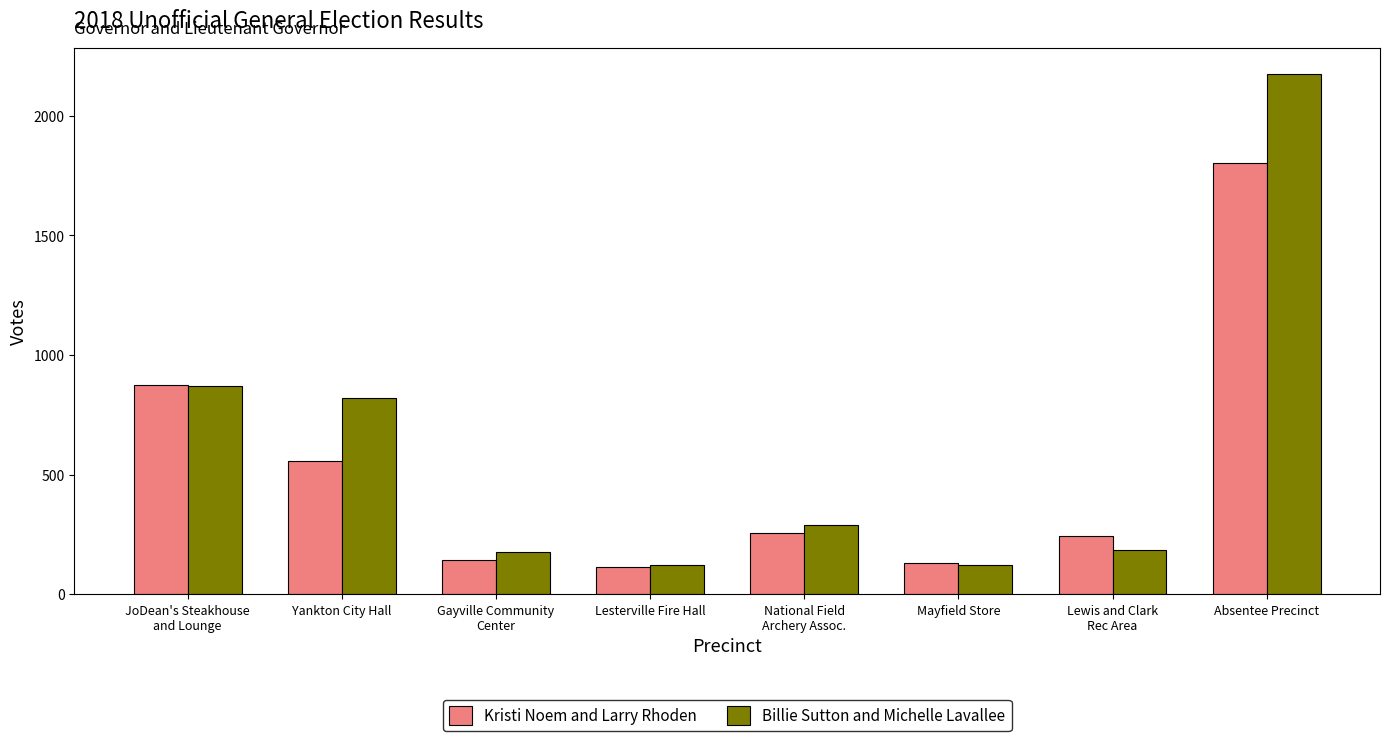

True or false: Billie Sutton and Michelle Lavallee has a value of 1192 at Yankton City Hall.

False